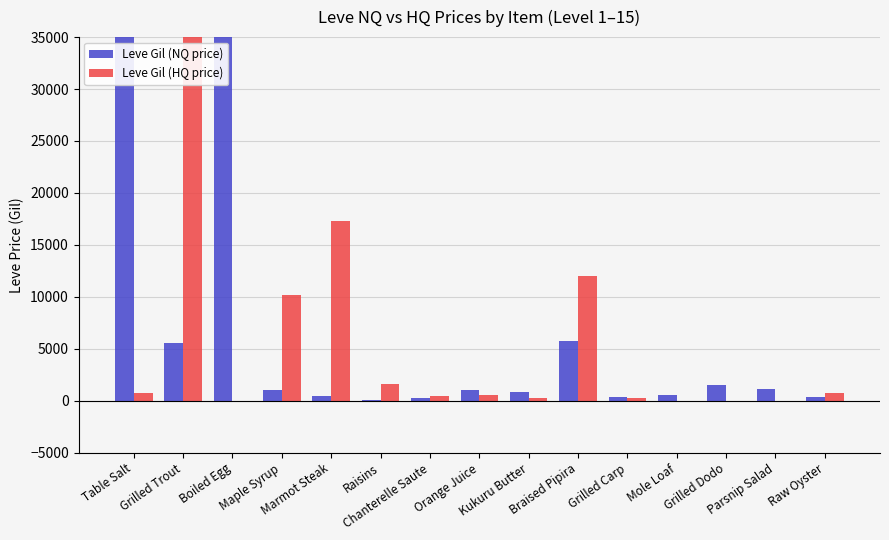

What is the highest value of the Leve Gil (HQ price) series?

90000.0